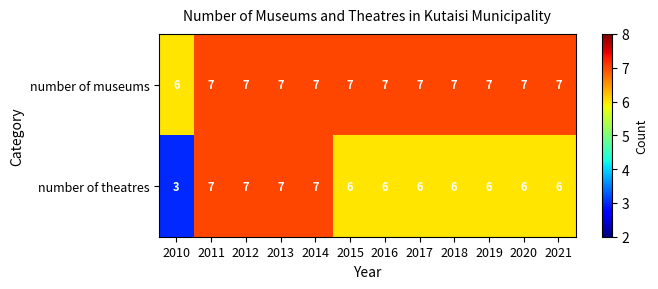

Which series has the widest spread of values?

number of theatres